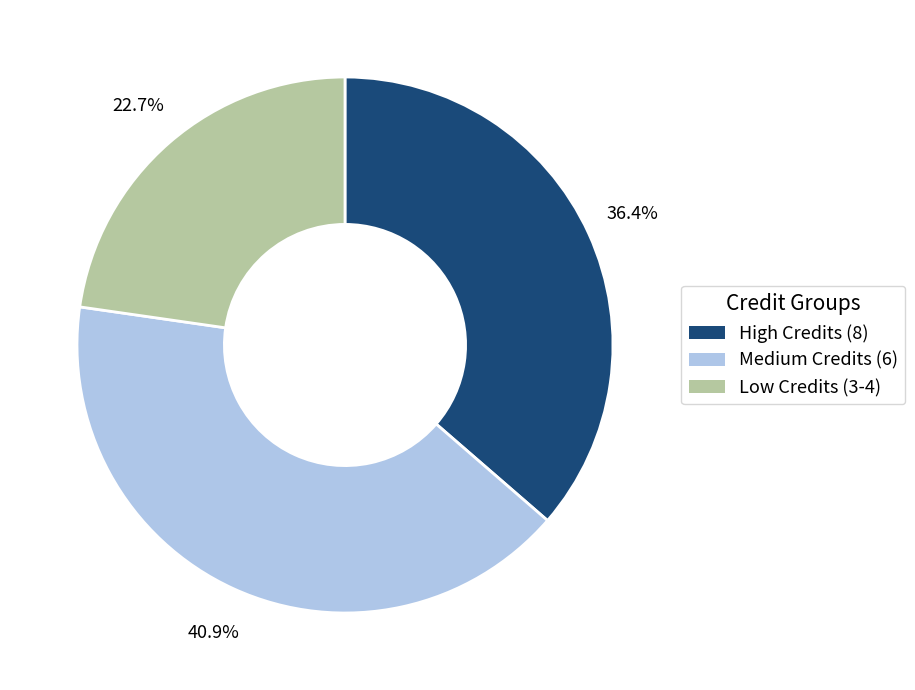

Is there any slice that represents more than half of the pie?

No